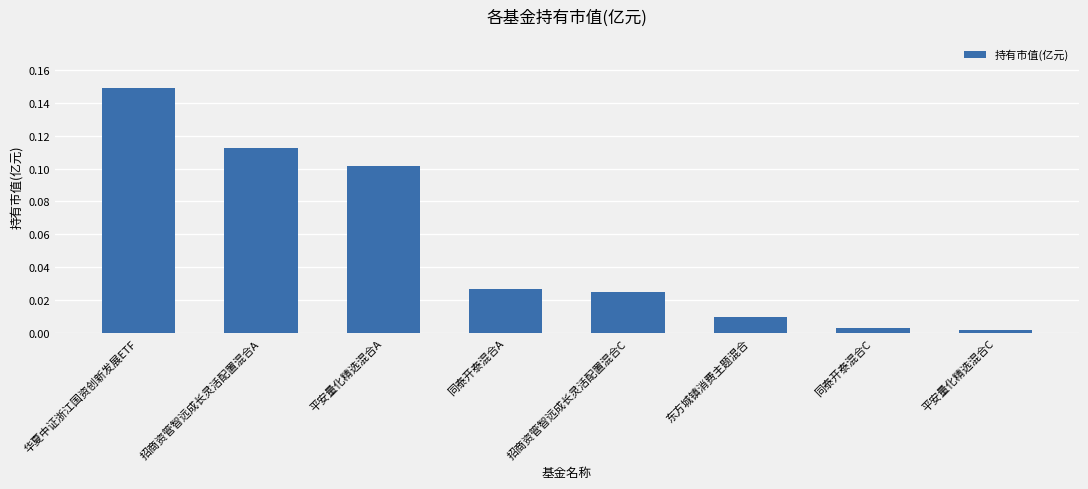

Which label corresponds to the largest value in the chart?

华夏中证浙江国资创新发展ETF